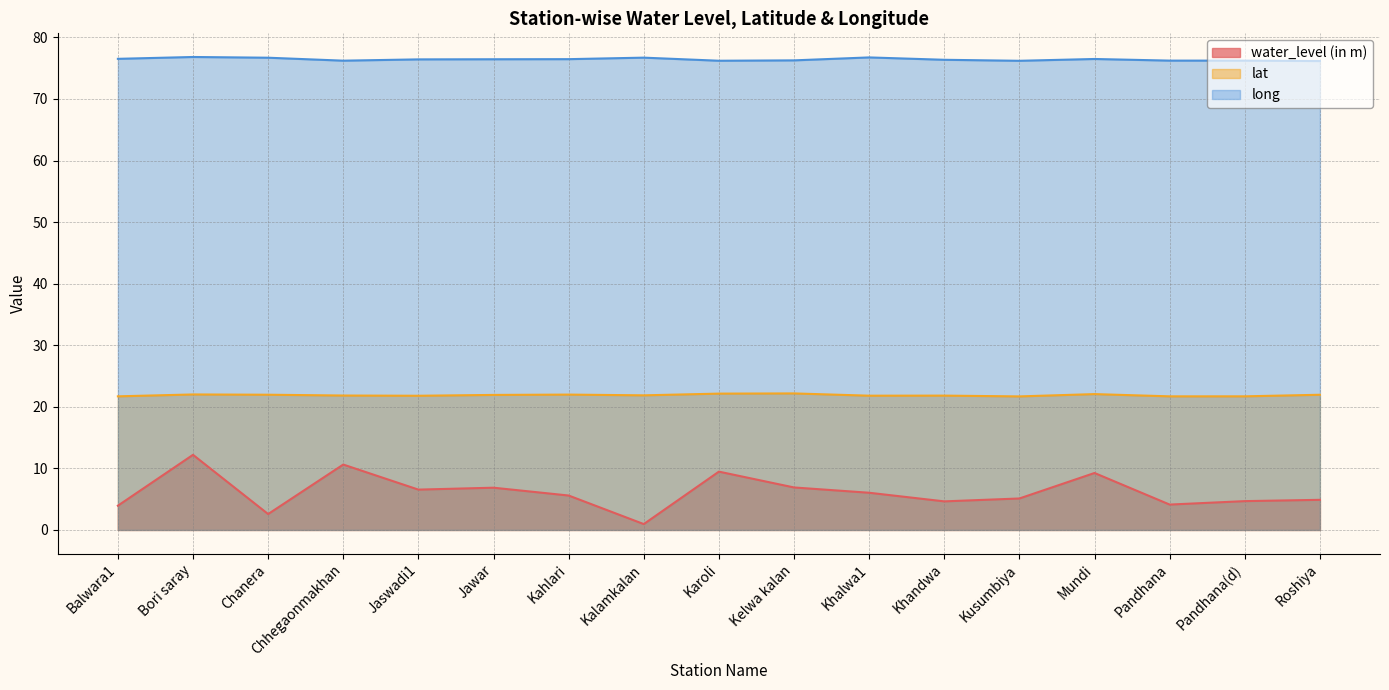

What position from the right is Kalamkalan?

10